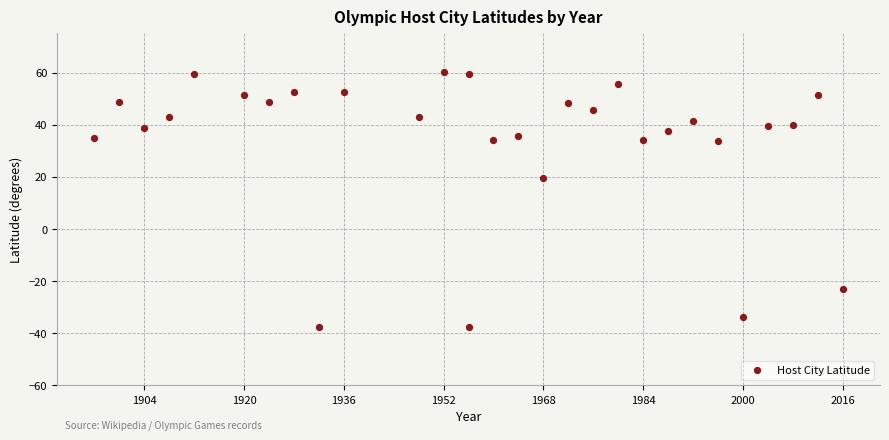

What Y value in the scatter plot is closest to 11?

19.4